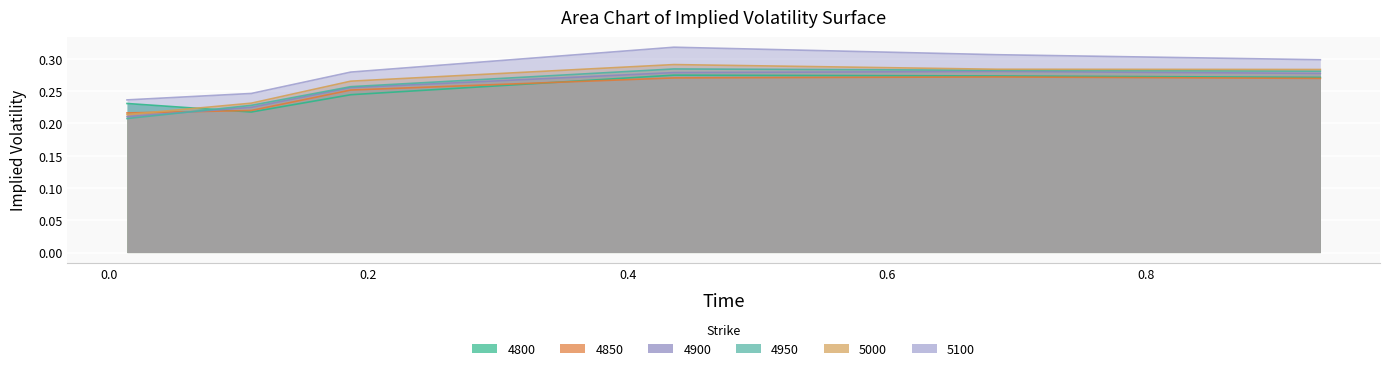

Where is the first local maximum for 4950?

0.4356164383561644